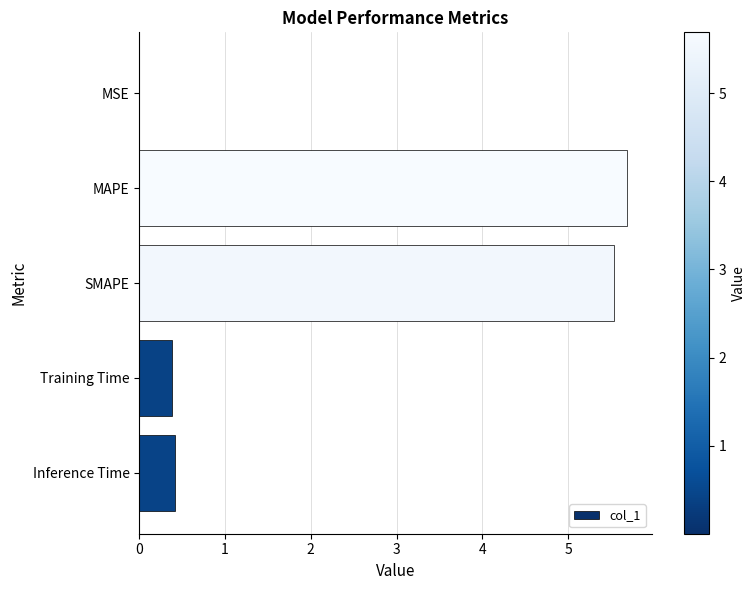

Which category has the highest value across all series?

MAPE